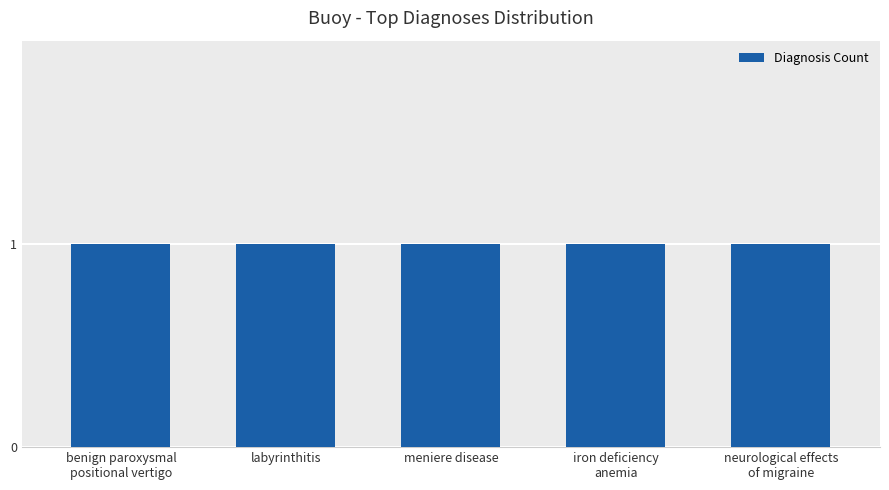

Rank the categories by value from highest to lowest.

benign paroxysmal
positional vertigo, labyrinthitis, meniere disease, iron deficiency
anemia, neurological effects
of migraine